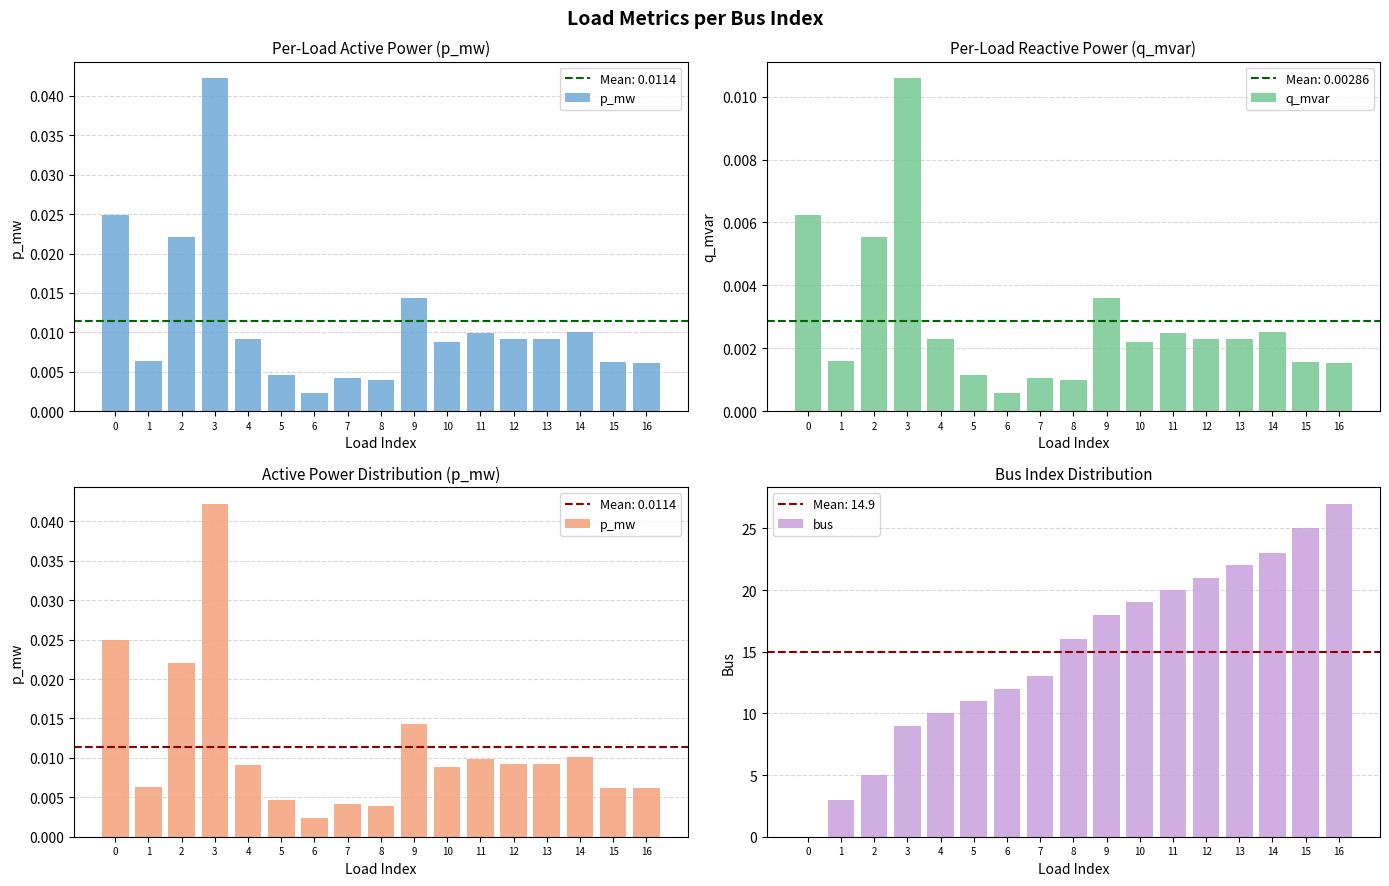

How many values in the bus series exceed 16?

8